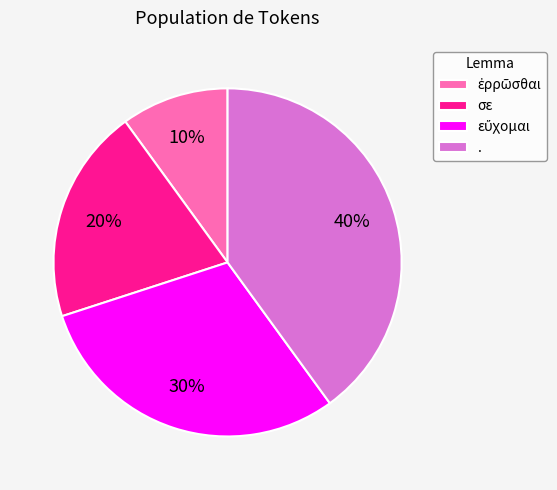

How many segments does this pie chart have?

4